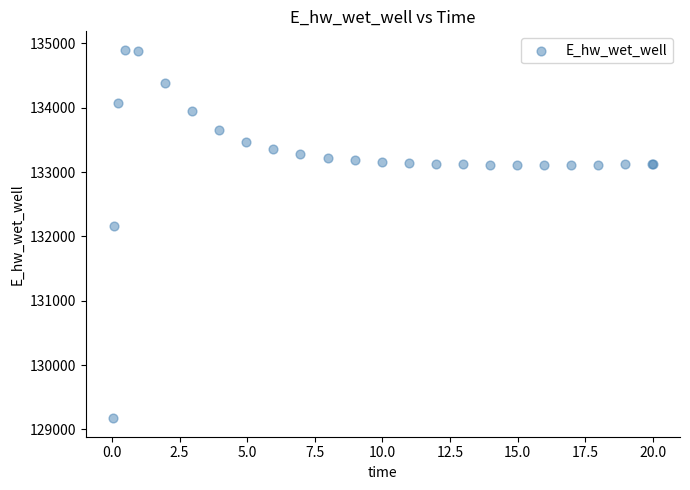

What Y value in the scatter plot is closest to 132036?

132162.1